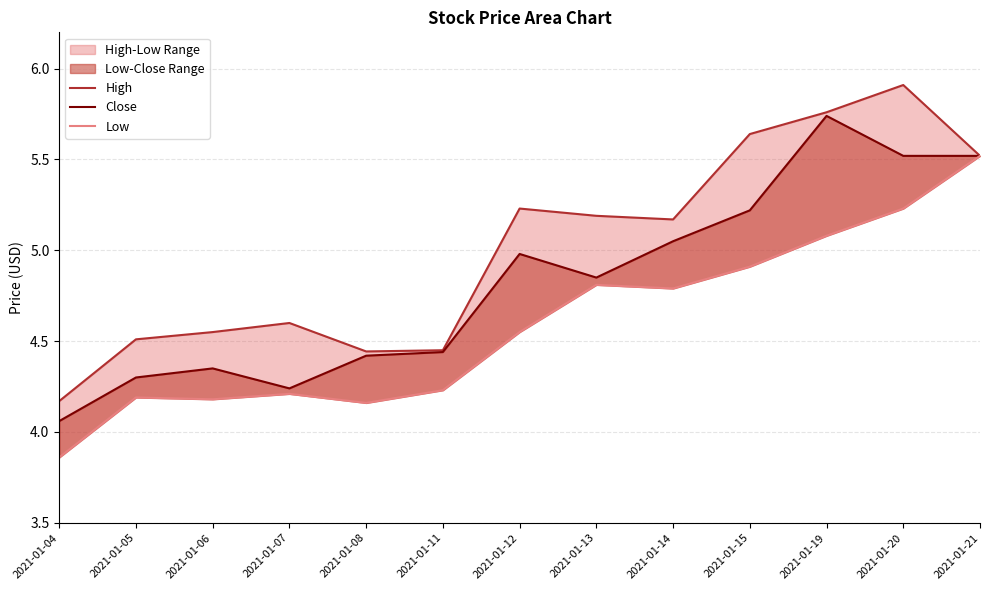

Reading left to right, list all the values displayed in this chart.

High: 2021-01-04=4.2	2021-01-05=4.5	2021-01-06=4.6	2021-01-07=4.6	2021-01-08=4.4	2021-01-11=4.4	2021-01-12=5.2	2021-01-13=5.2	2021-01-14=5.2	2021-01-15=5.6	2021-01-19=5.8	2021-01-20=5.9	2021-01-21=5.5
Close: 2021-01-04=4.1	2021-01-05=4.3	2021-01-06=4.3	2021-01-07=4.2	2021-01-08=4.4	2021-01-11=4.4	2021-01-12=5.0	2021-01-13=4.8	2021-01-14=5.1	2021-01-15=5.2	2021-01-19=5.7	2021-01-20=5.5	2021-01-21=5.5
Low: 2021-01-04=3.9	2021-01-05=4.2	2021-01-06=4.2	2021-01-07=4.2	2021-01-08=4.2	2021-01-11=4.2	2021-01-12=4.6	2021-01-13=4.8	2021-01-14=4.8	2021-01-15=4.9	2021-01-19=5.1	2021-01-20=5.2	2021-01-21=5.5